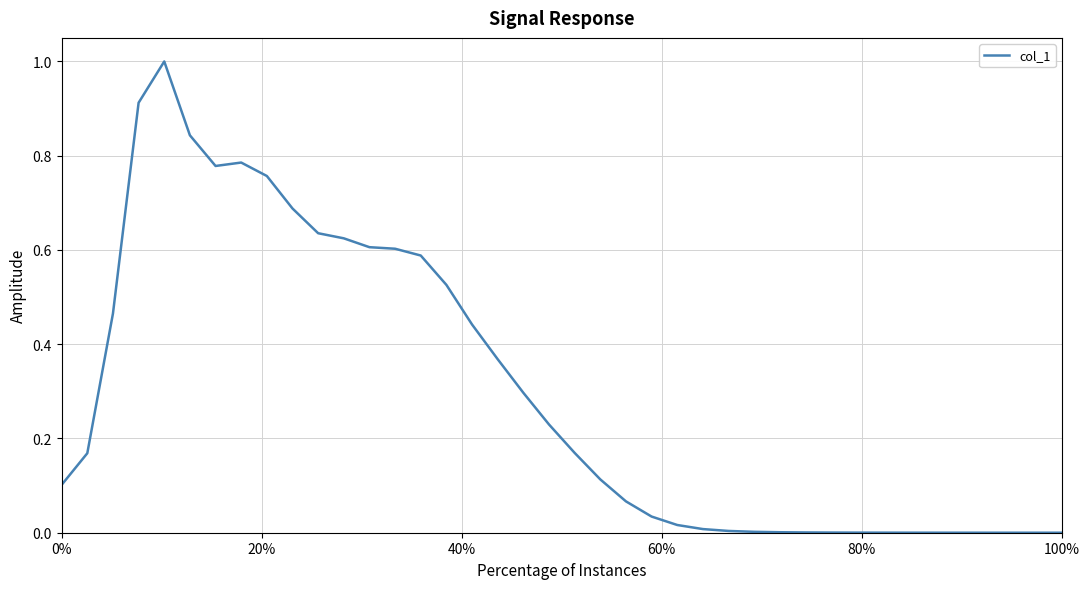

Does the chart have visible grid lines?

Yes